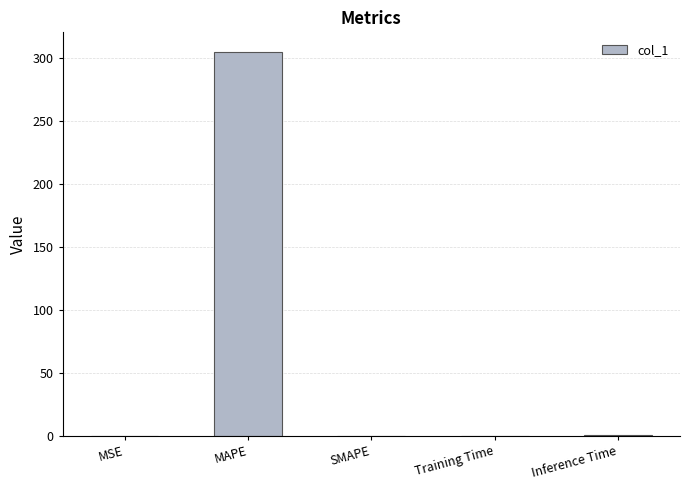

Which has a higher value, MSE or MAPE?

MAPE